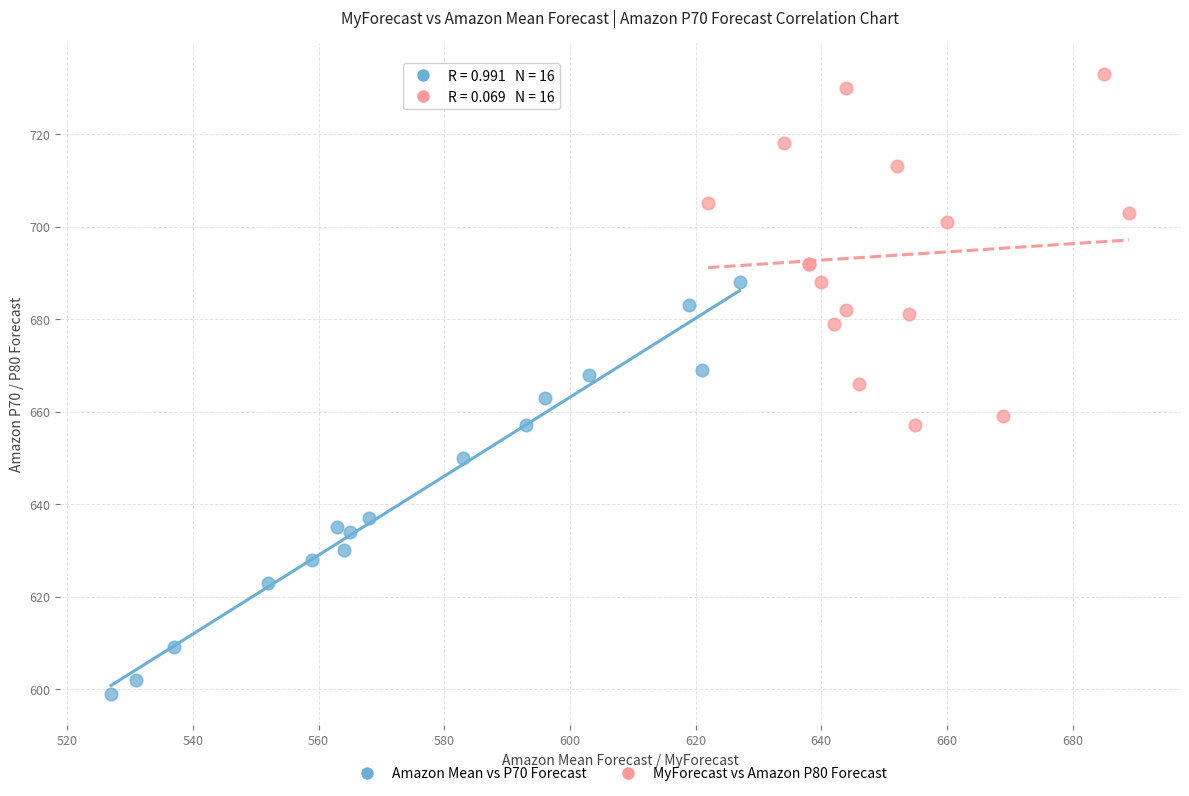

Which series has the largest Y range (max minus min)?

Amazon Mean vs P70 Forecast